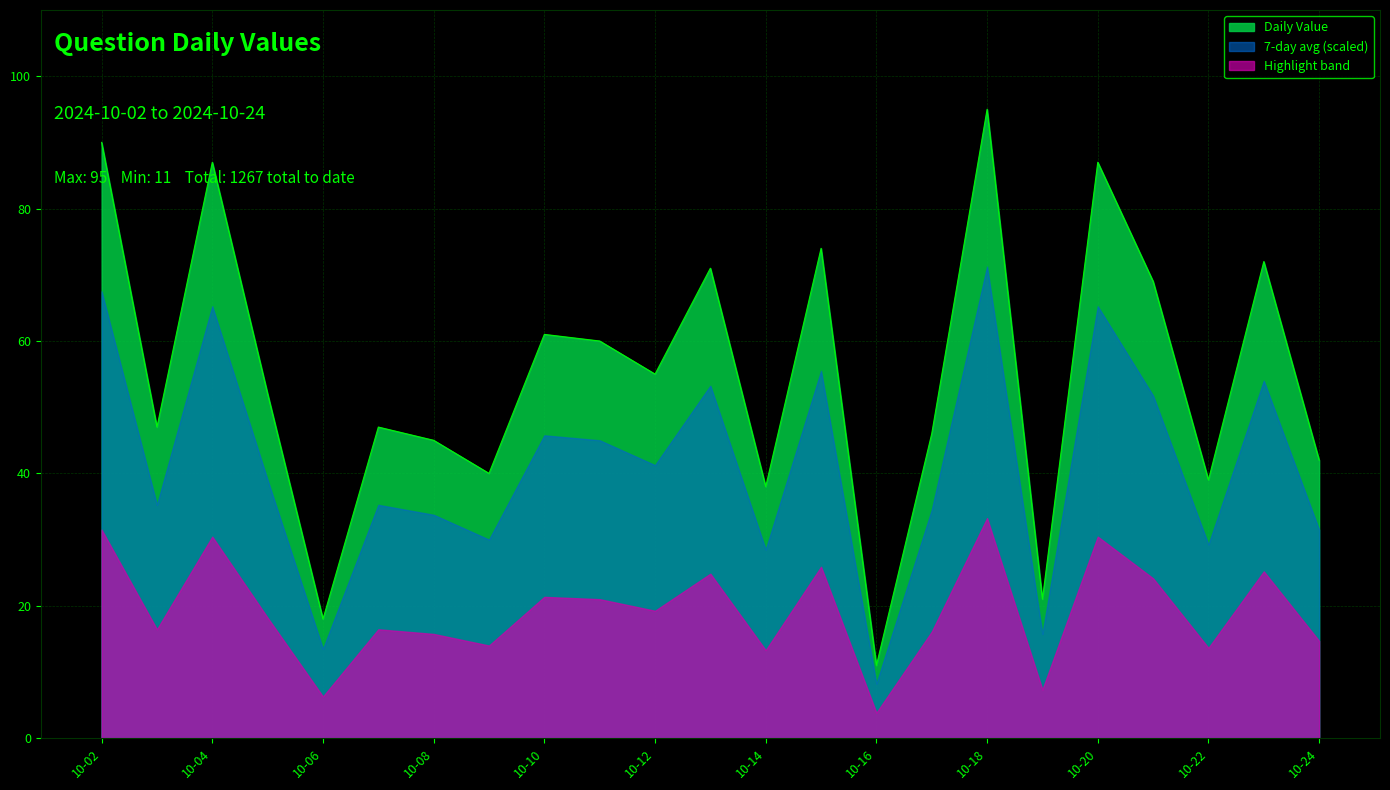

Which label corresponds to the smallest value in the chart?

10-16